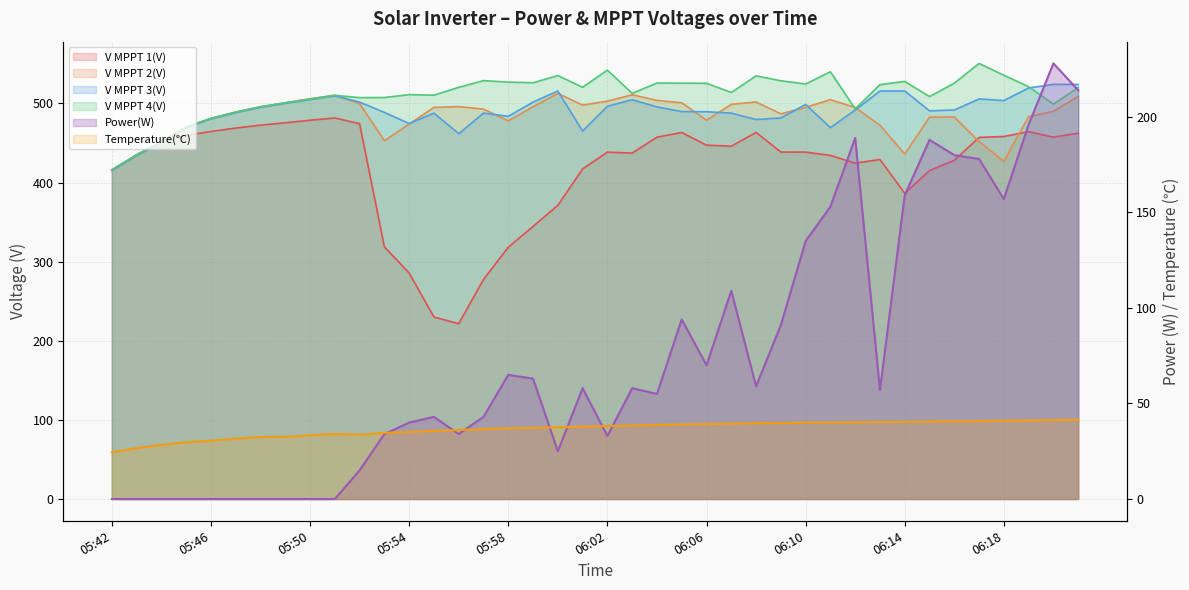

In Temperature(℃), how many points are higher than both neighbors (excluding endpoints)?

1